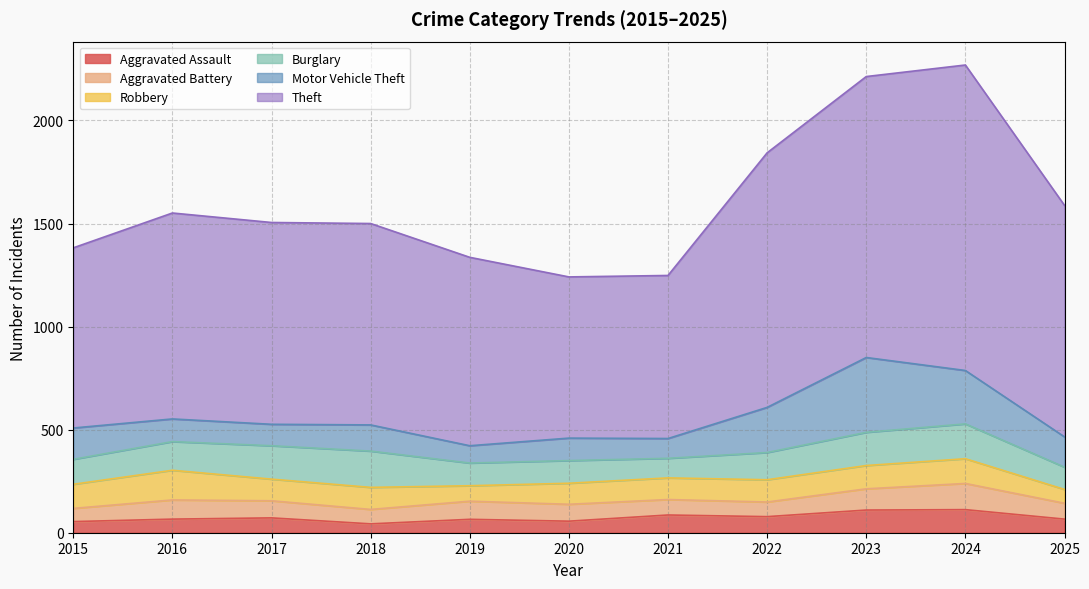

Is it true that Aggravated Assault equals 94 at 2025?

False